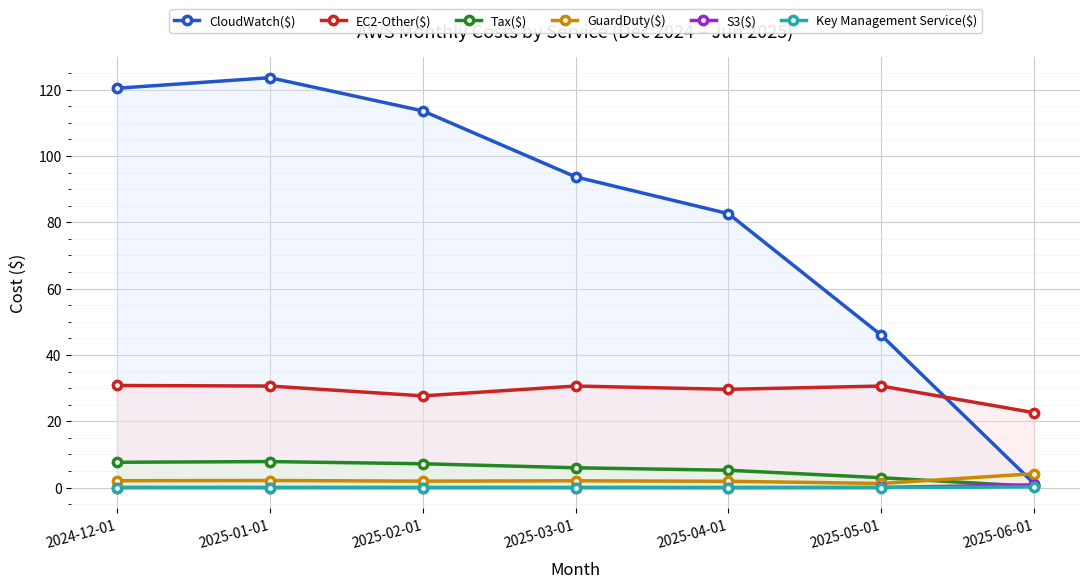

The value of GuardDuty($) at 2025-02-01 is 3.4. True or false?

False